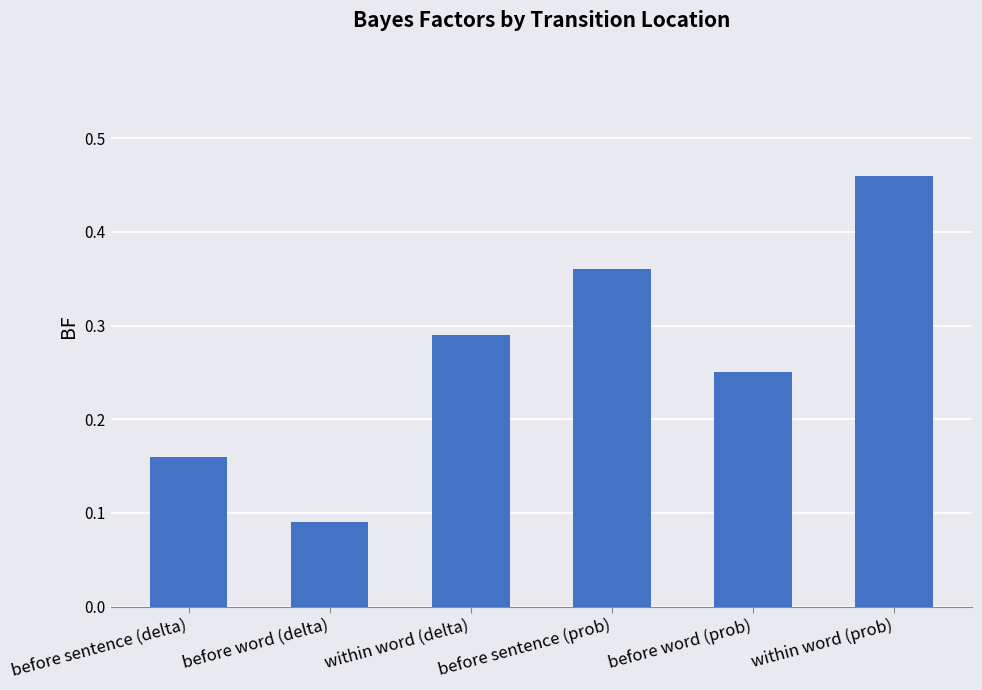

What is the sum of the values at within word (prob) and within word (delta)?

0.8